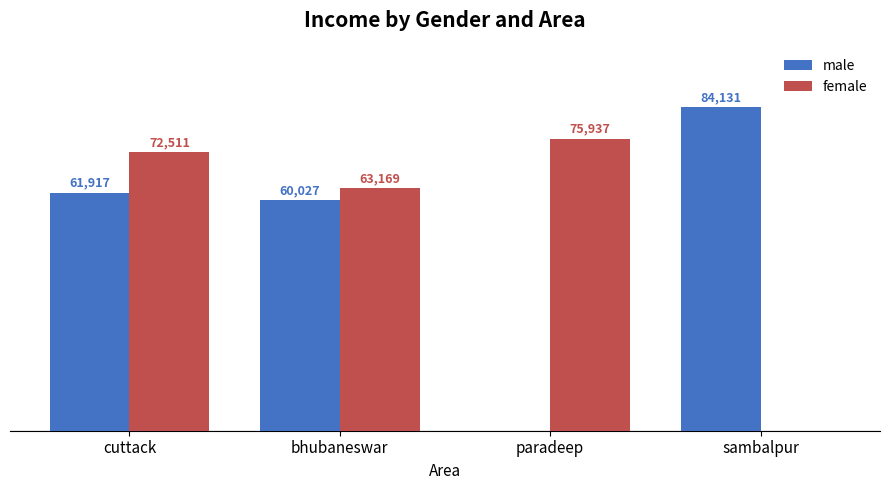

Which category has the highest value in the female series?

paradeep